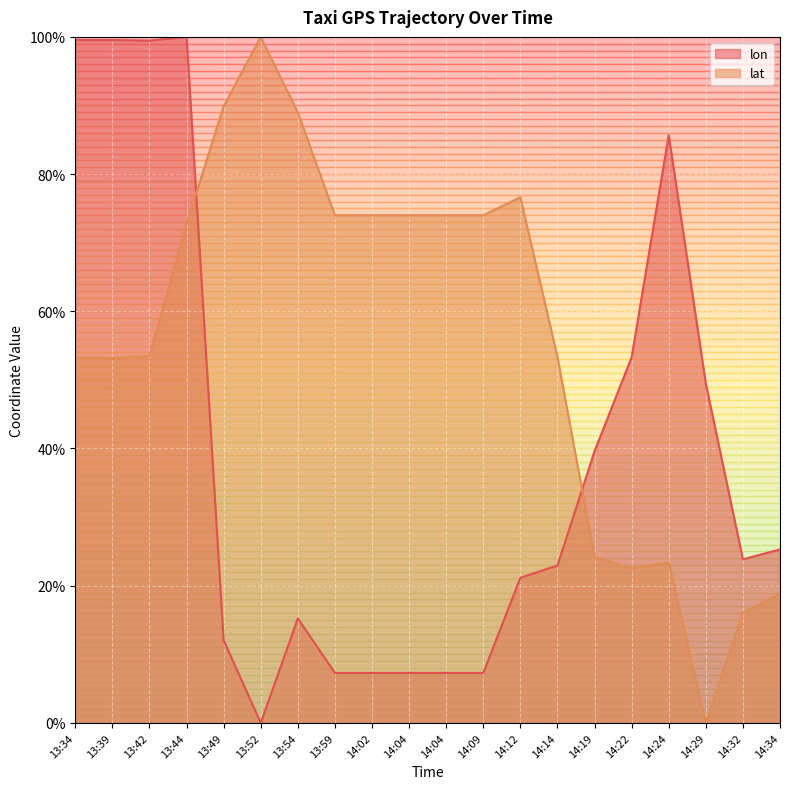

What is the greatest value displayed?

100.0